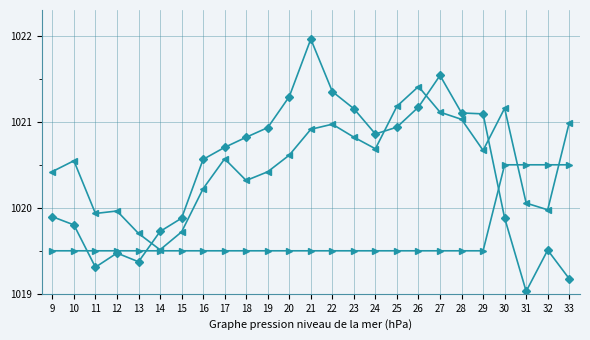

What is the total value across all series at 22?

3061.8